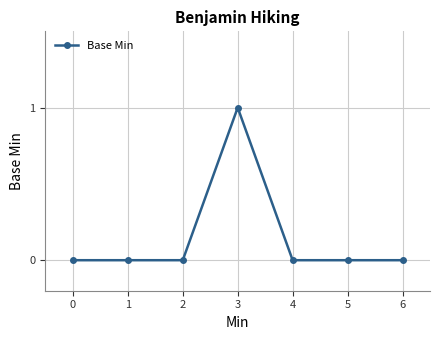

Which label corresponds to the largest value in the chart?

3